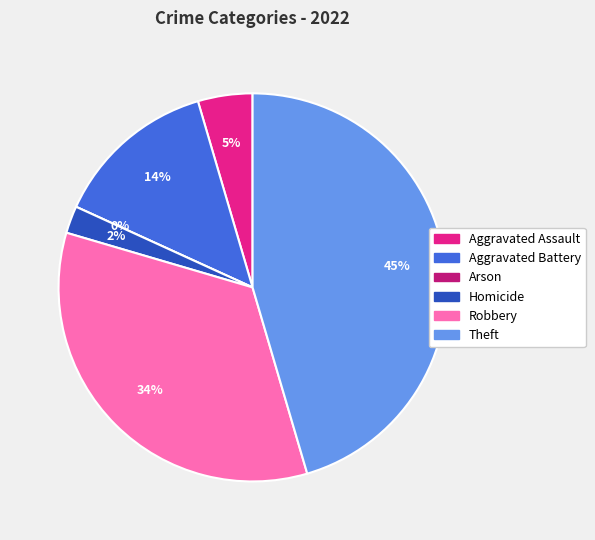

To the nearest percent, what is the difference between the largest and smallest slice percentages?

45%